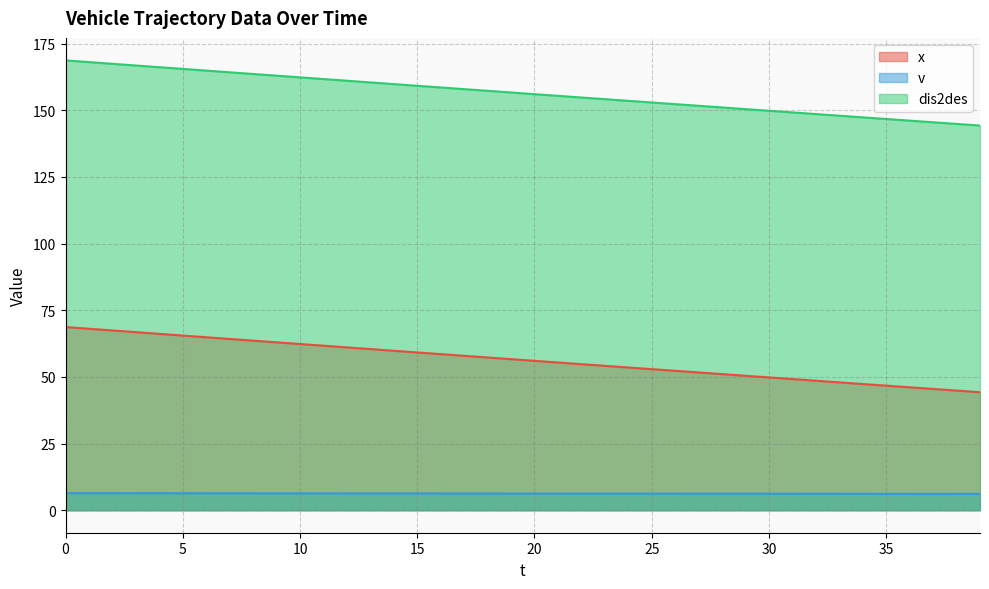

True or false: x and v cross at least once.

False